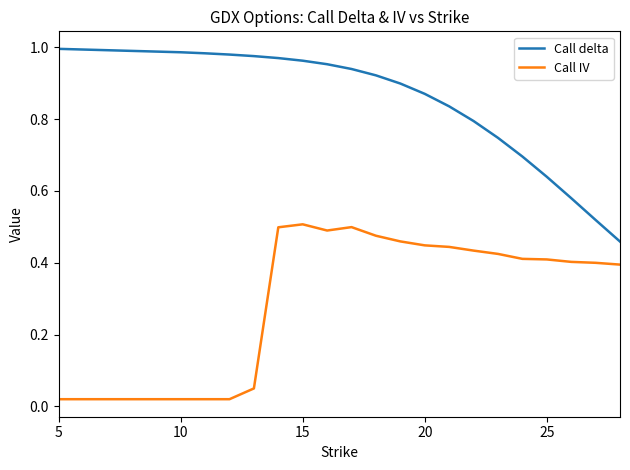

Rank the series by their maximum value, from highest to lowest.

Call delta, Call IV